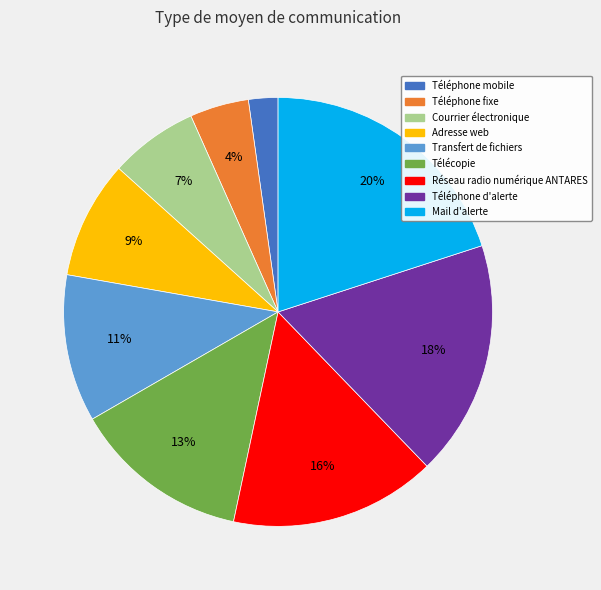

Does Mail d'alerte represent more than half of the total?

No